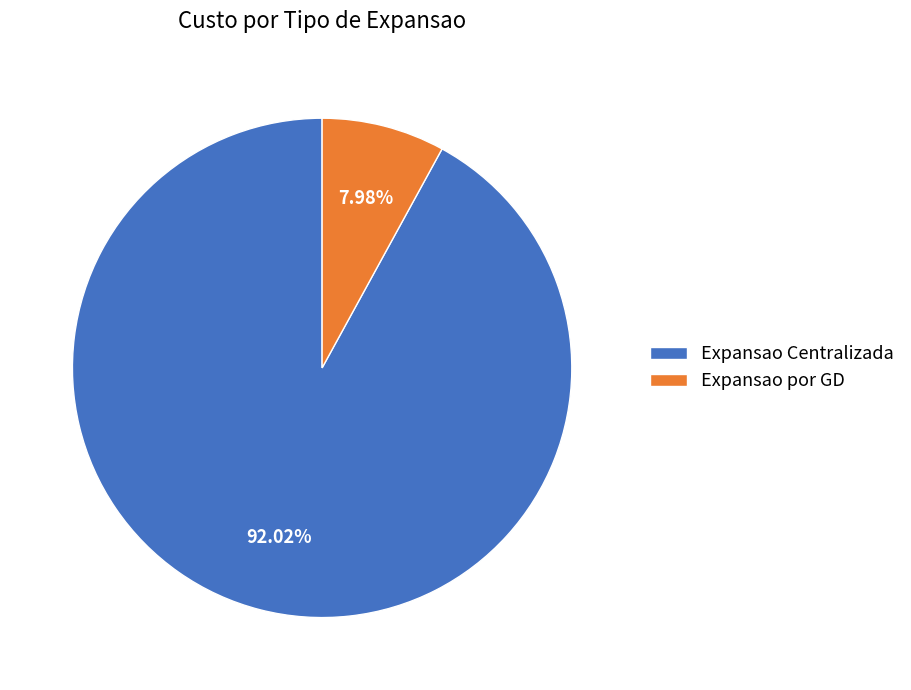

What is the smallest slice in the pie chart?

Expansao por GD